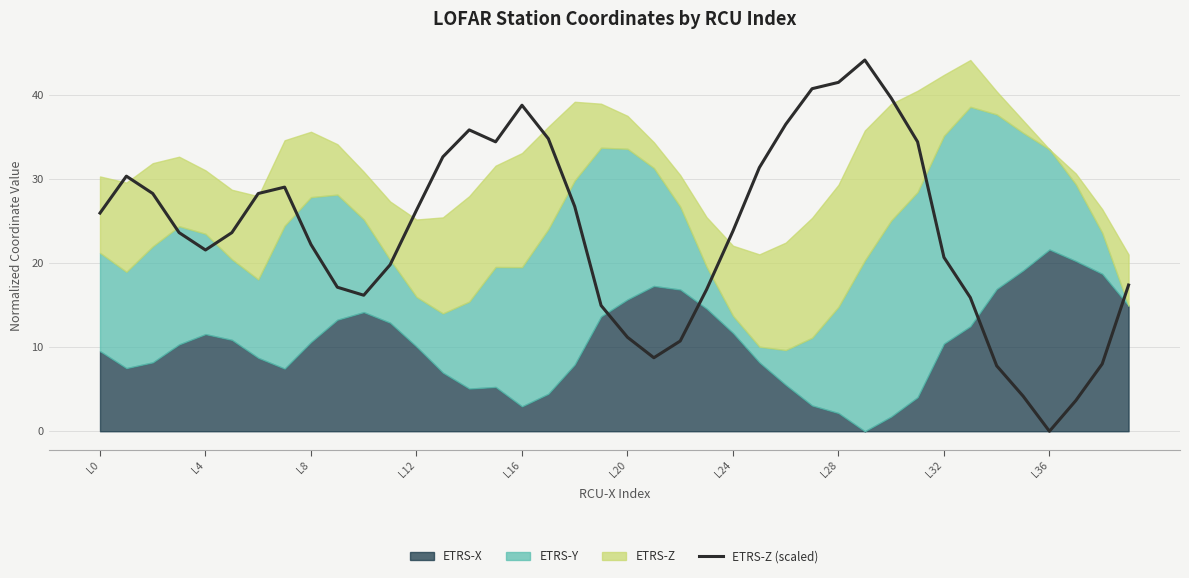

Where does the ETRS-Z (scaled) series first go above 23?

L0